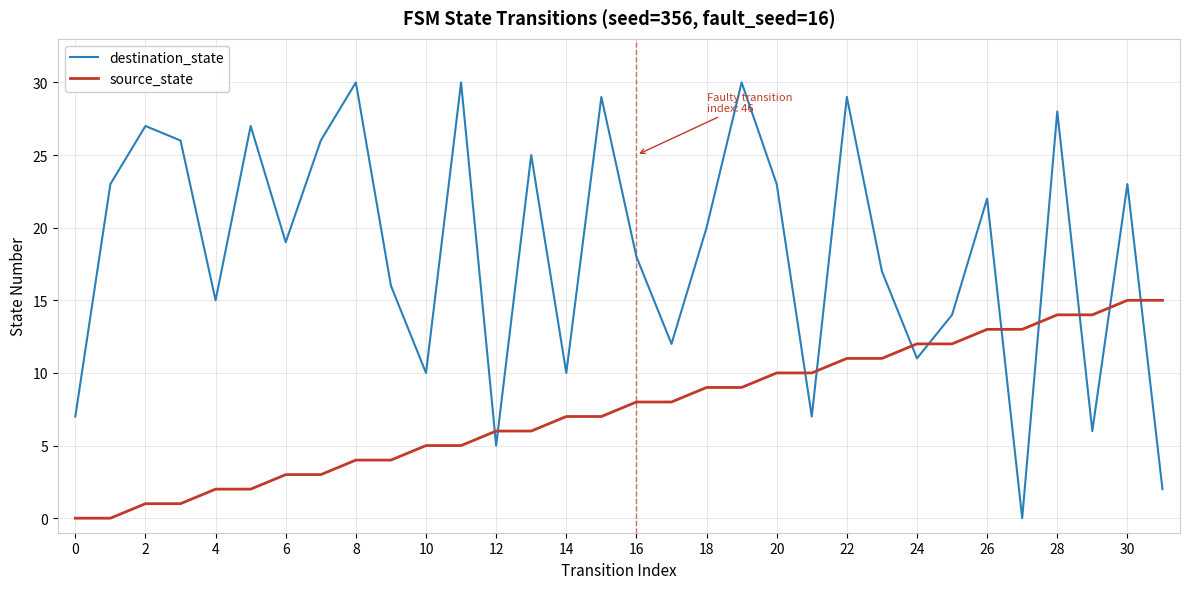

How many times do destination_state and source_state cross each other?

11